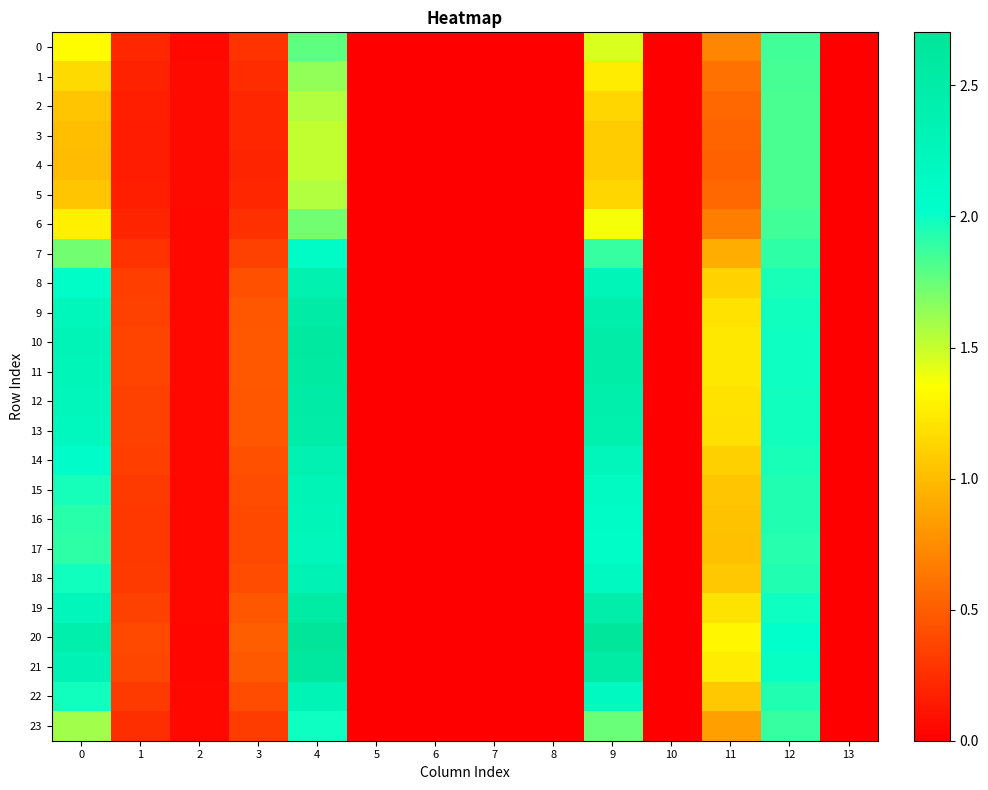

At which category is the sum across all series the highest?

4